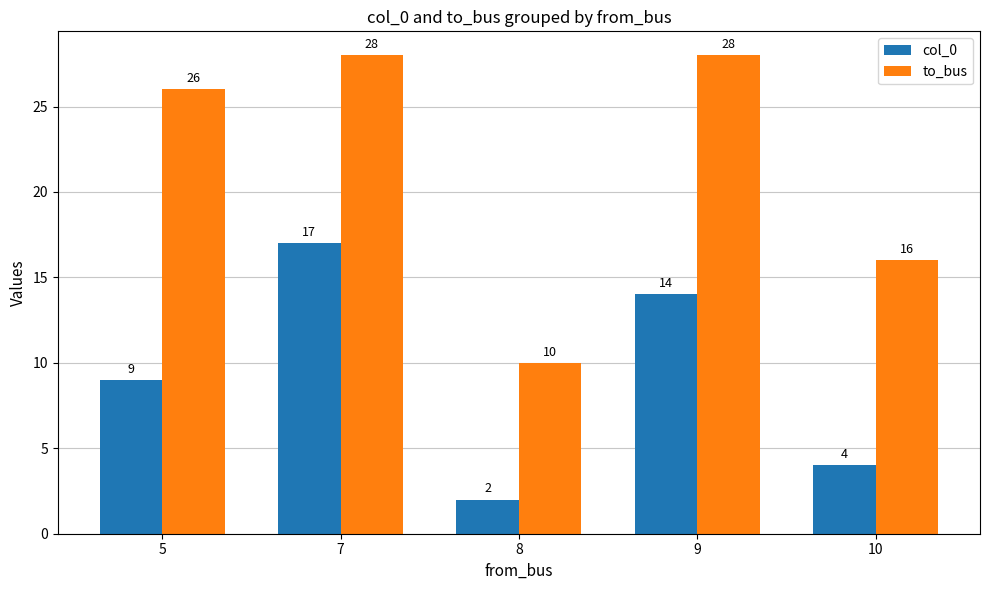

What is the total value across all series at 8?

12